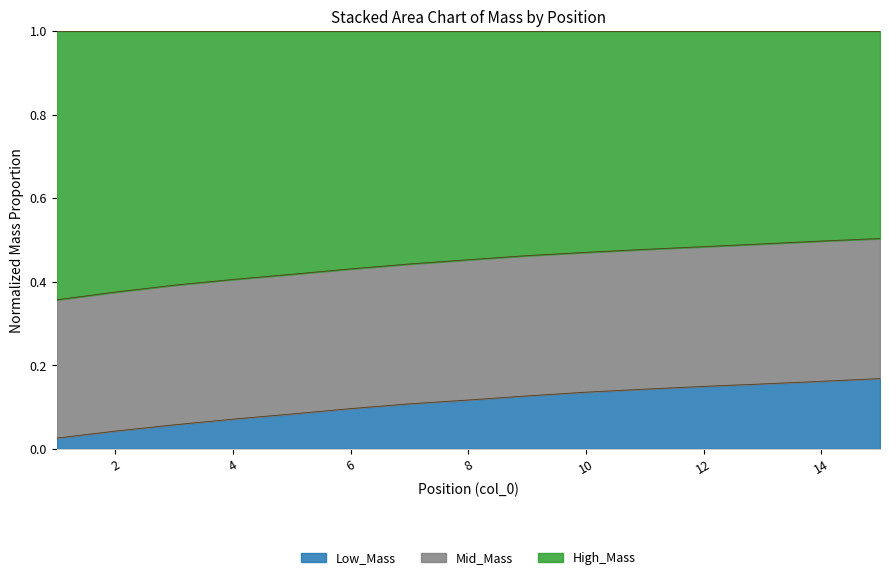

How many Low_Mass values are between 0 and 1?

15